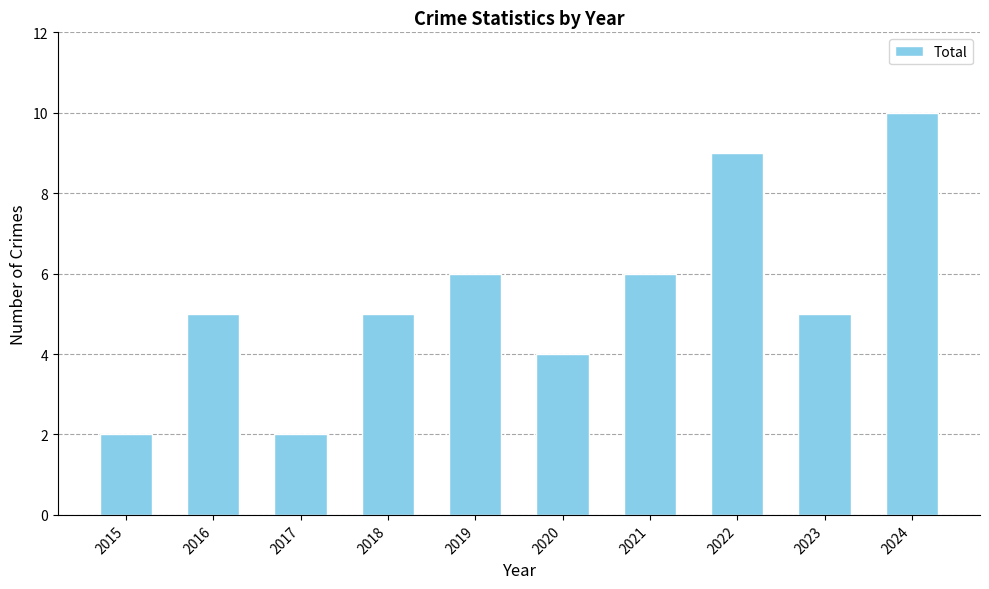

Reading right to left, what are all the values shown in this chart?

2024=10	2023=5	2022=9	2021=6	2020=4	2019=6	2018=5	2017=2	2016=5	2015=2